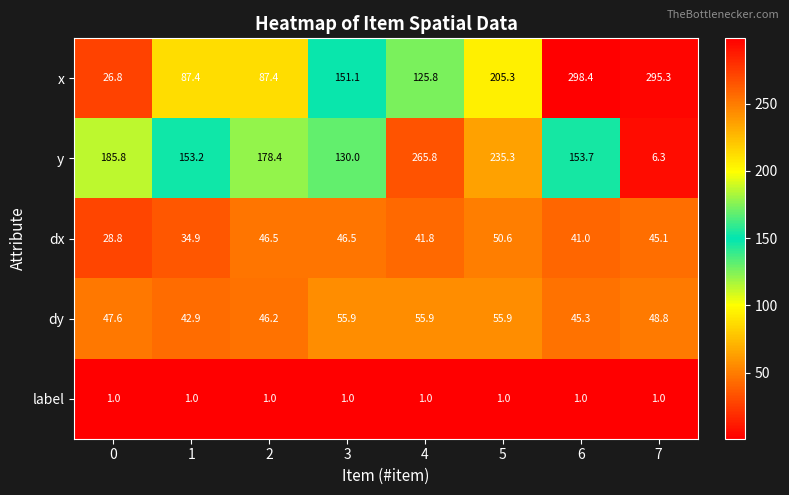

Count the number of data series in this chart.

5